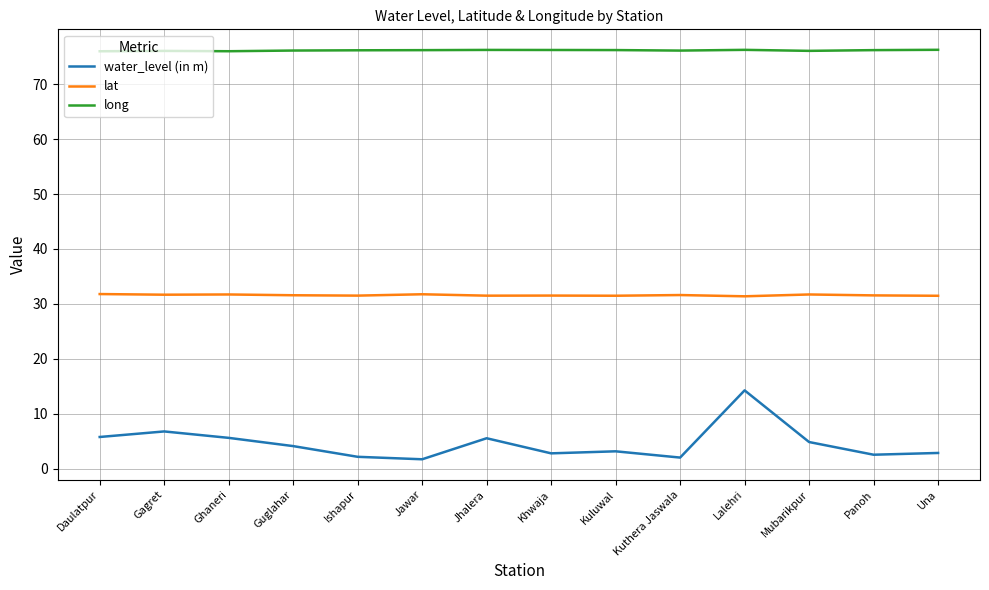

The value of long at Mubarikpur is 134.0. True or false?

False